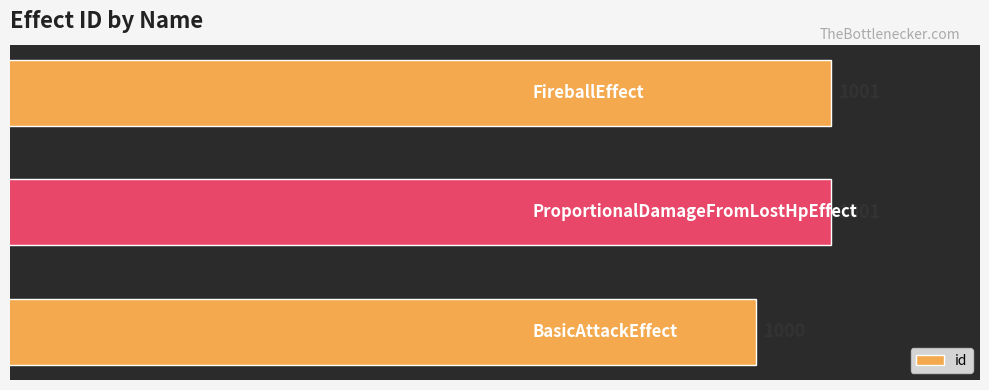

What is the minimum value shown in the chart?

1000